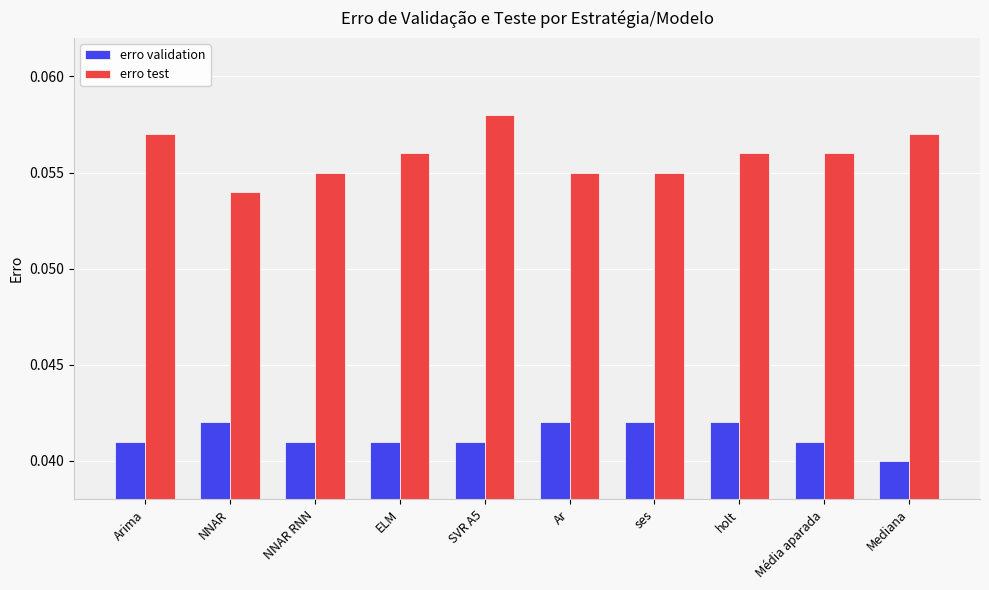

How many erro validation values are between 0 and 1?

10